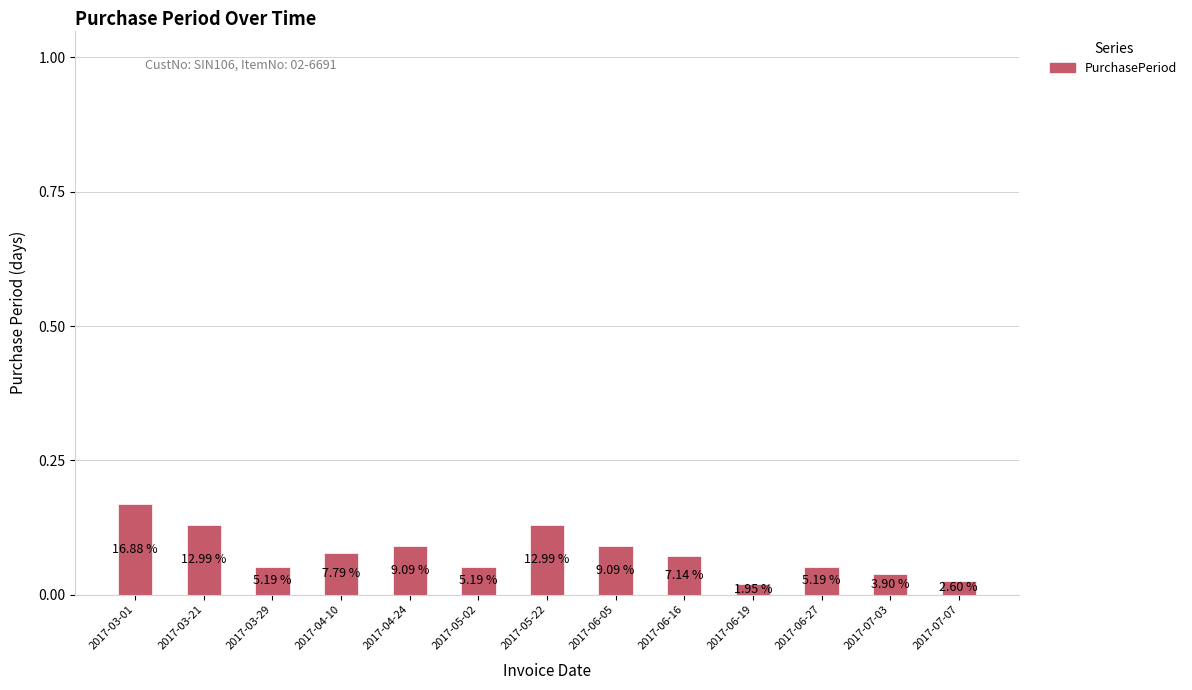

Reading left to right, extract all data points from this chart.

0.2	0.1	0.1	0.1	0.1	0.1	0.1	0.1	0.1	0.0	0.1	0.0	0.0